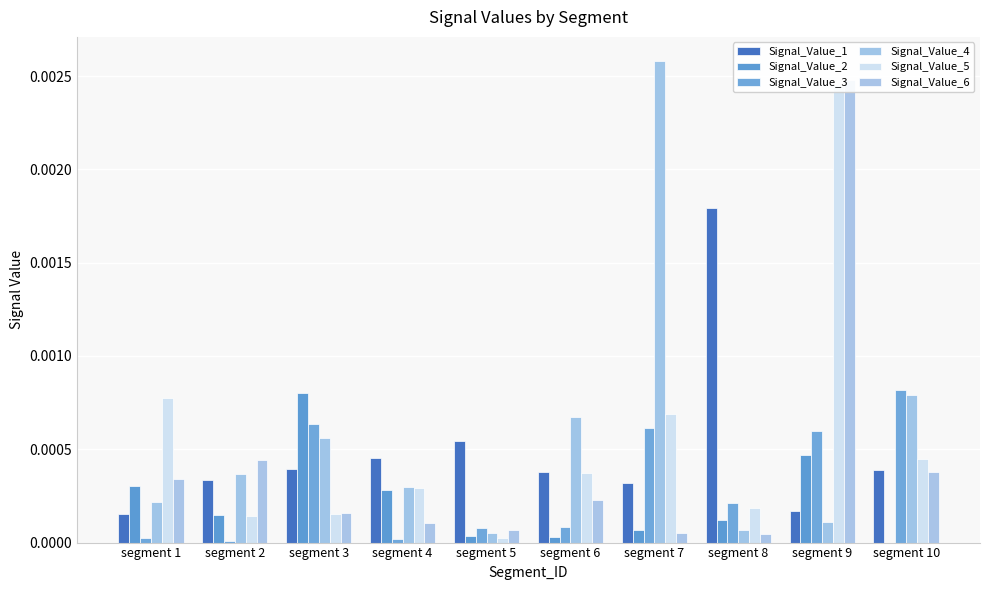

How many bars are there in total?

60